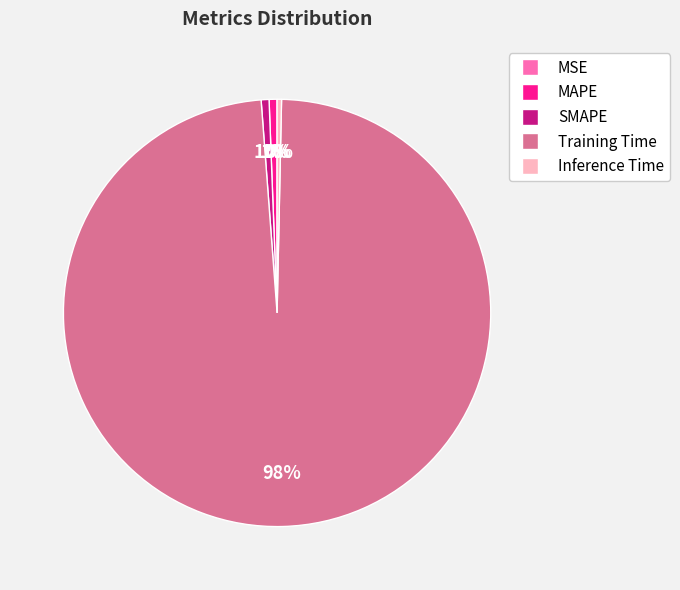

Does any single category account for the majority?

Yes